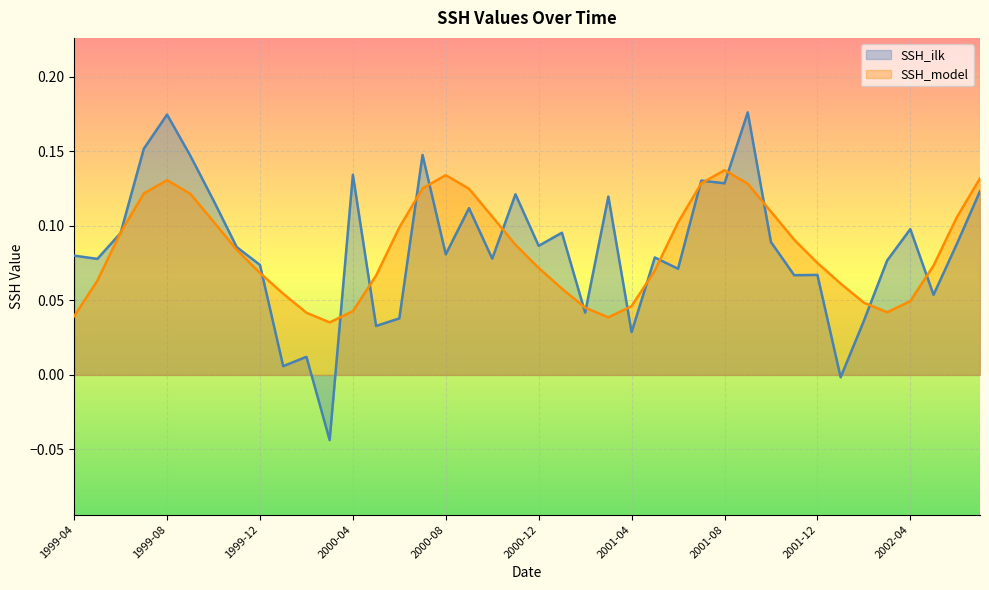

The SSH_model series shows 0.0 at 2000-02. True or false?

False